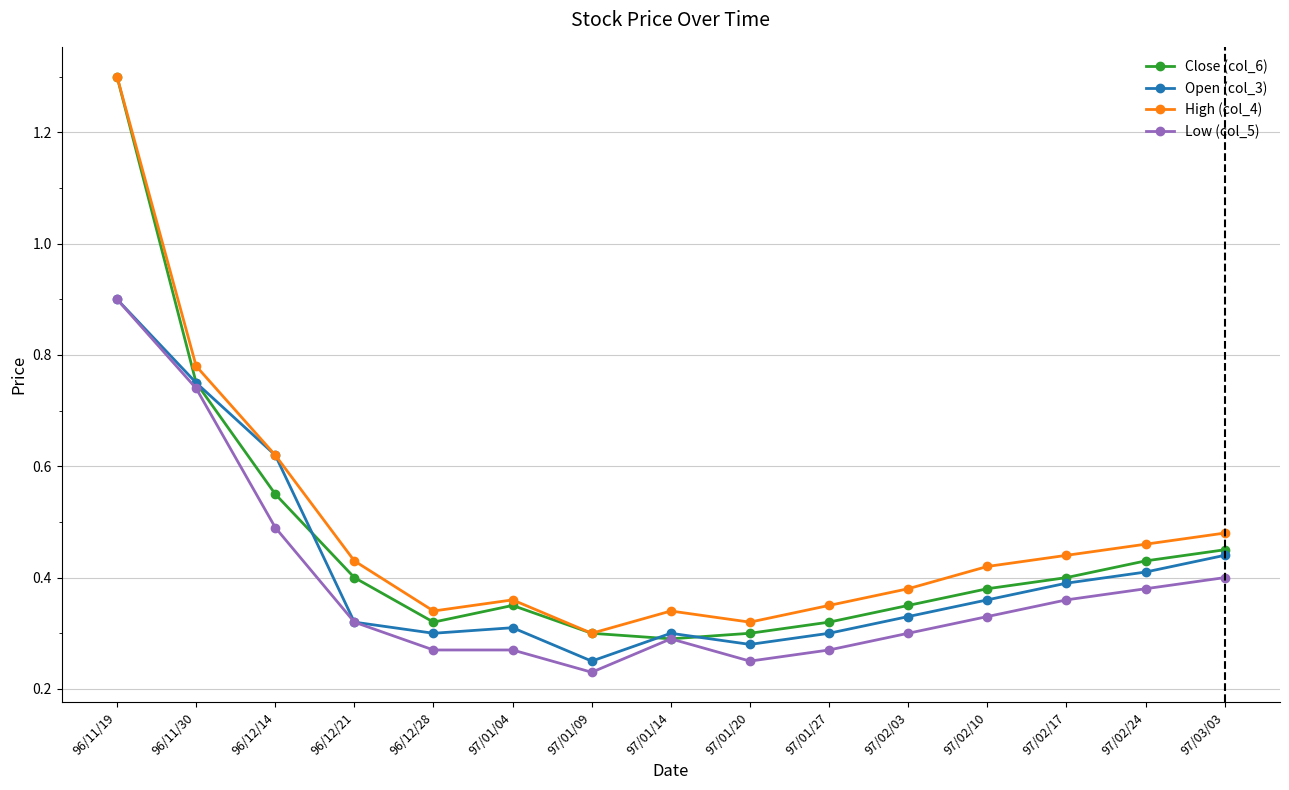

What is the greatest value displayed?

1.3